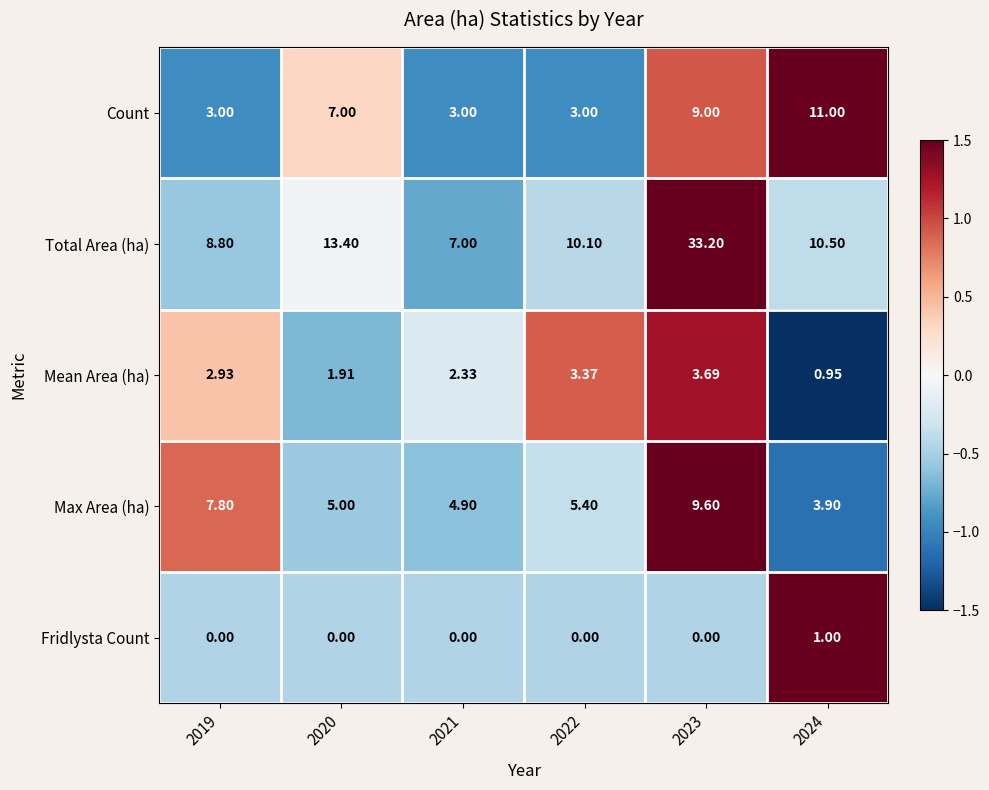

What is the minimum value shown in the chart?

0.0